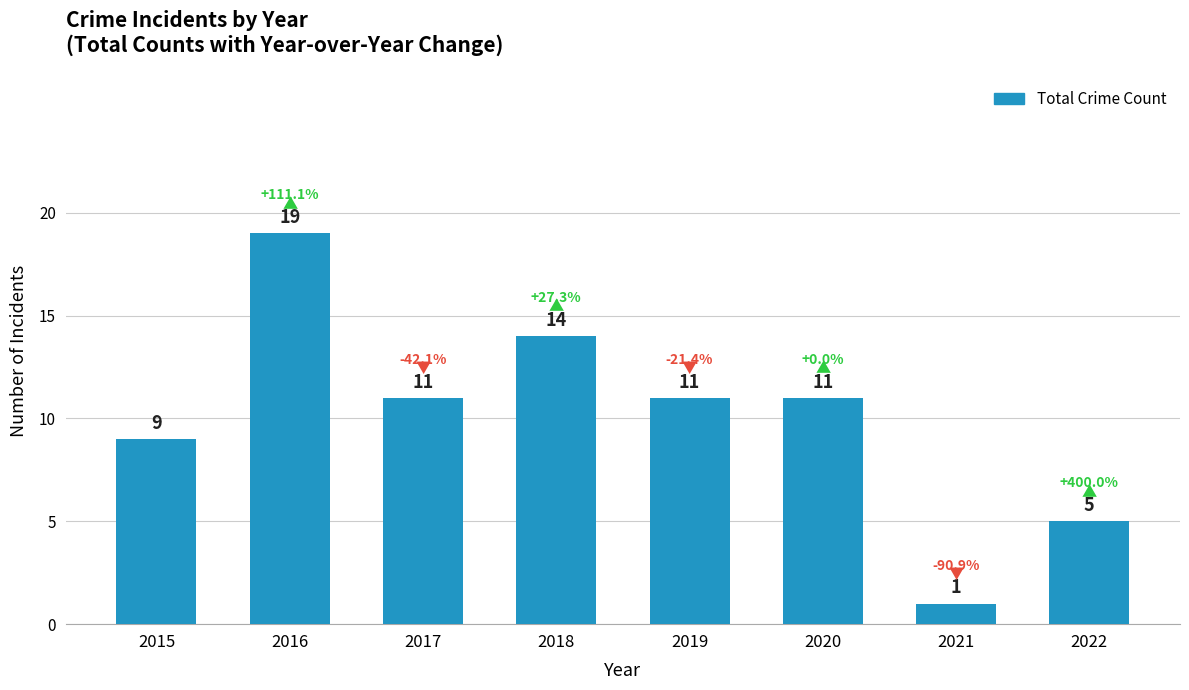

Does the chart contain any negative values?

No